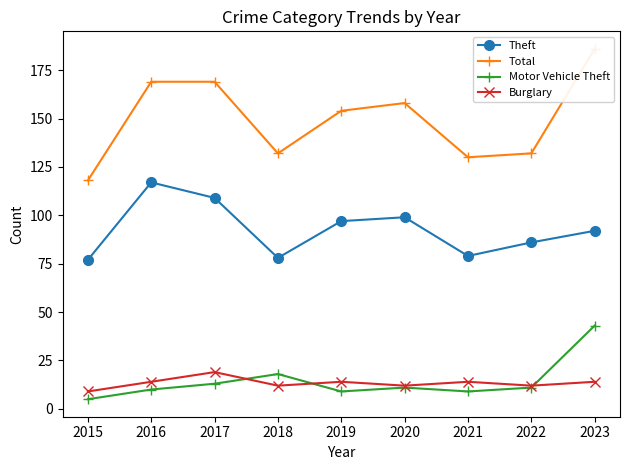

What is the maximum value for Motor Vehicle Theft?

43